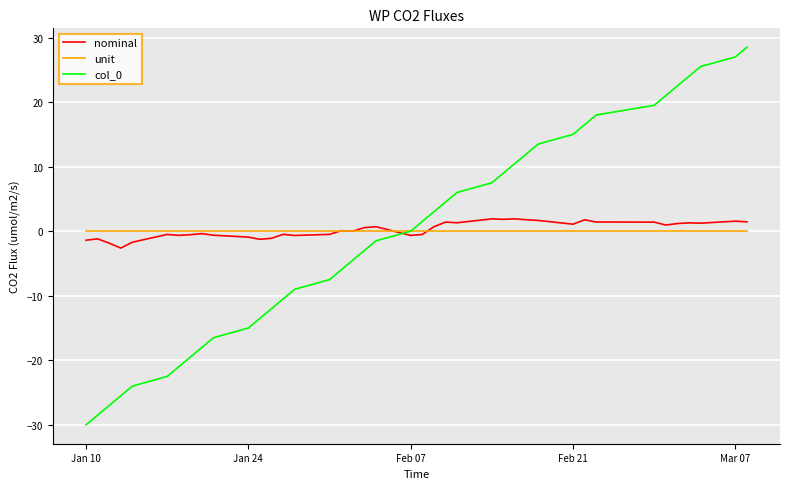

What is the highest value of the nominal series?

1.9